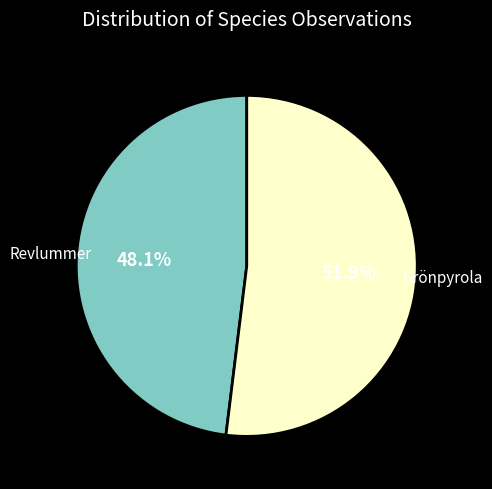

Does any single category account for the majority?

Yes